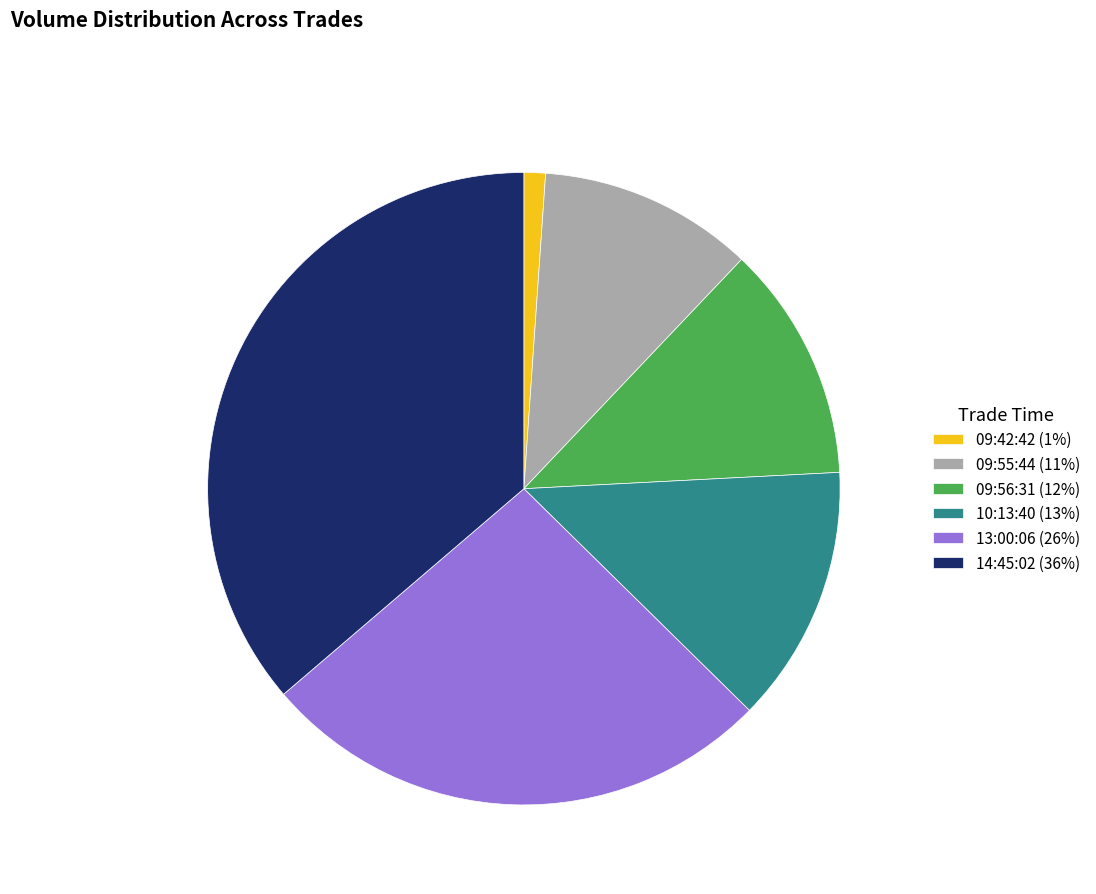

Count the number of slices in the pie.

6